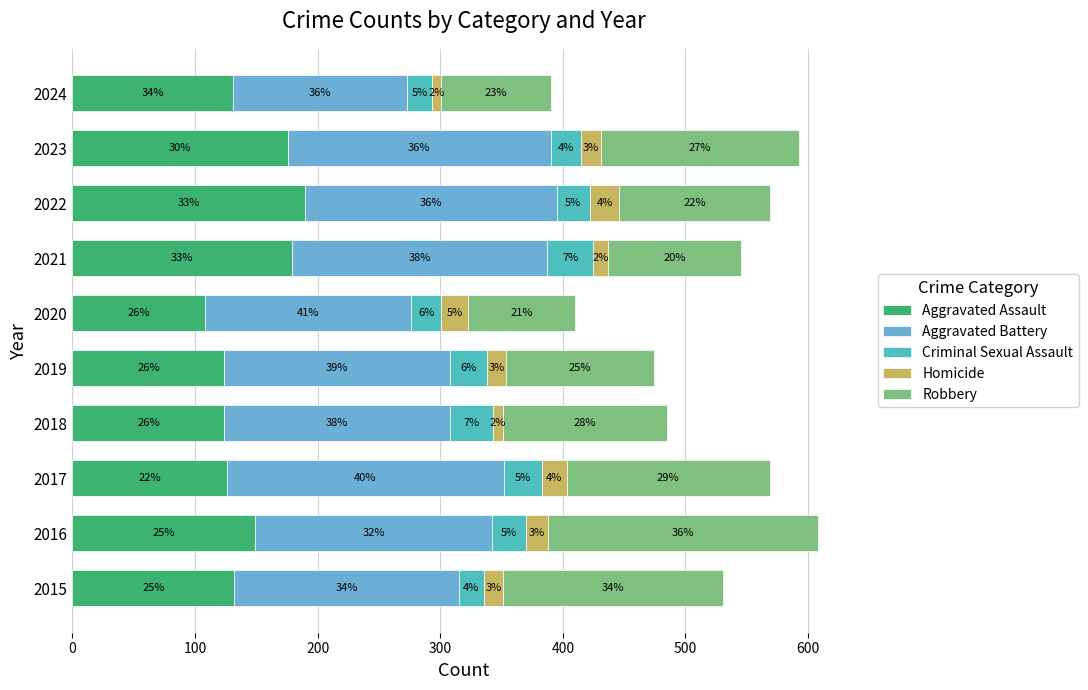

What are all the series names shown in the legend?

Aggravated Assault, Aggravated Battery, Criminal Sexual Assault, Homicide, Robbery